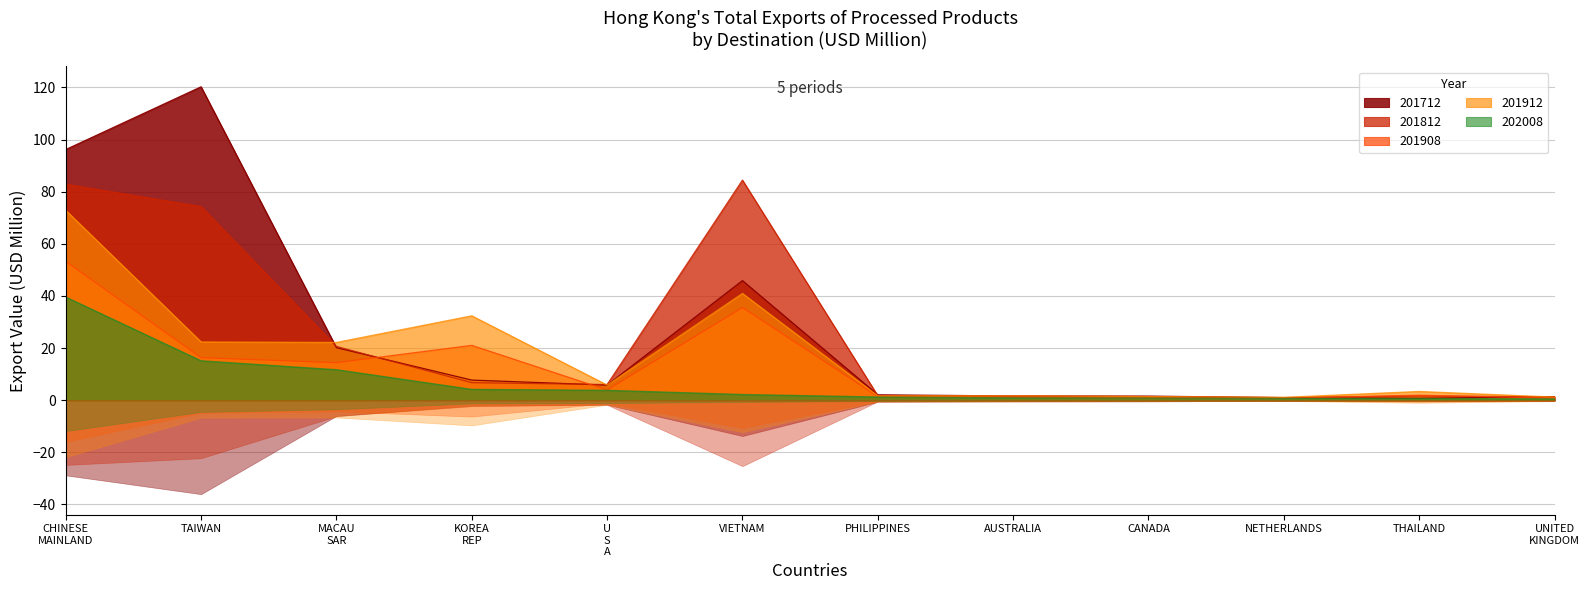

Is it true that 201912 equals 5.9 at THAILAND?

False